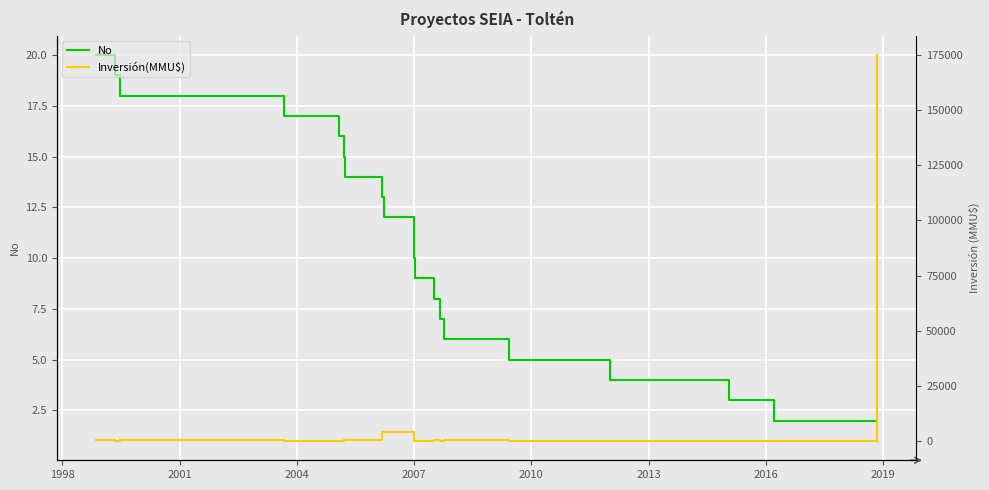

The value of No at 11 is 11. True or false?

False